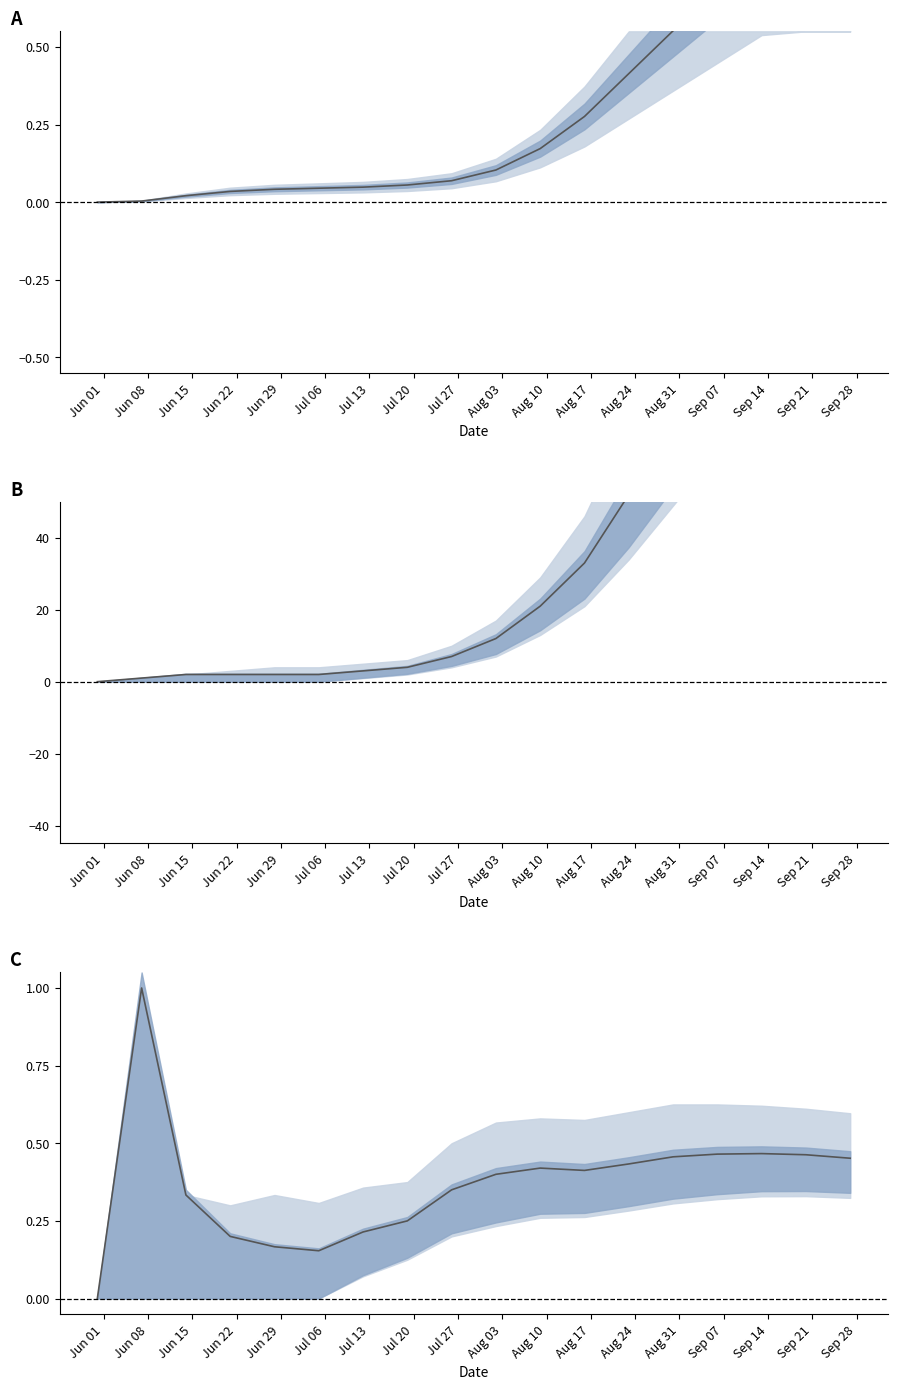

What is the sum of all CH values?

5.3